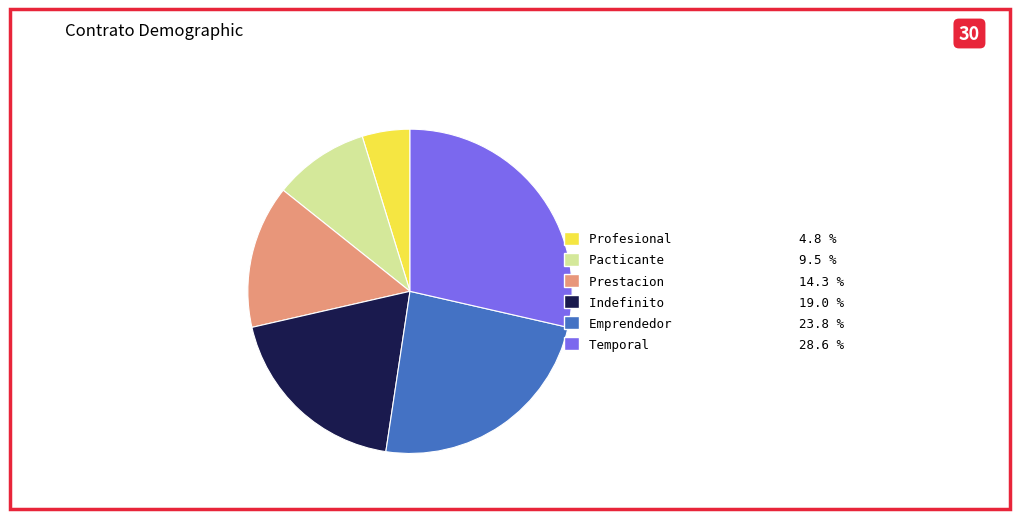

Does Temporal account for over 50% of the chart?

No